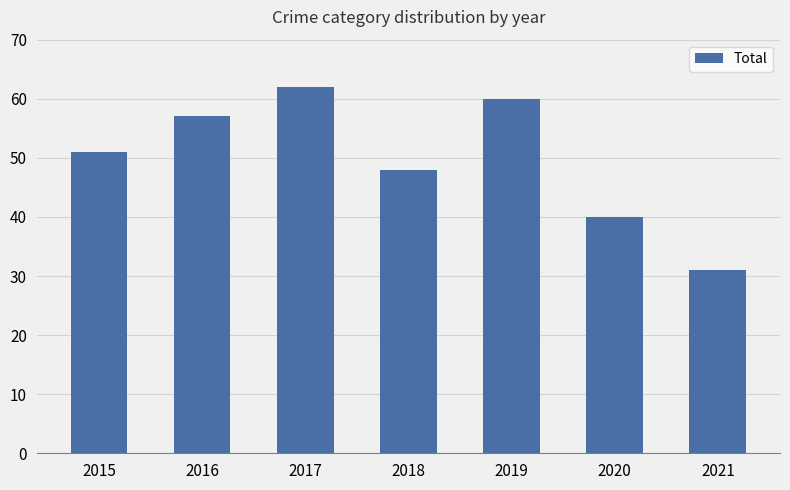

How many series are shown in this chart?

1